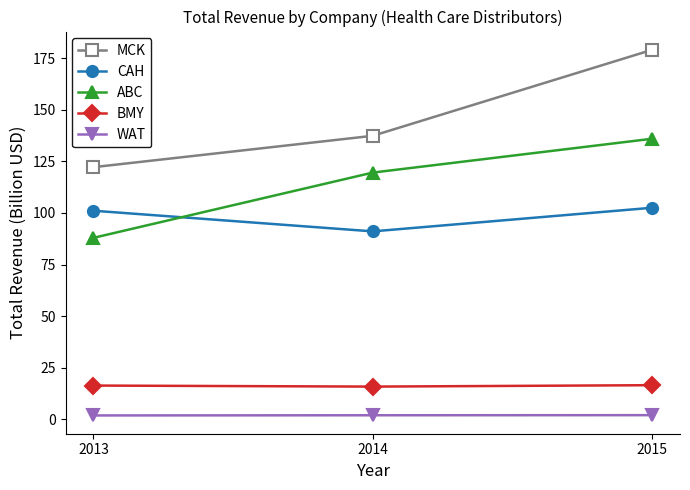

The MCK series shows 137.4 at 2014. True or false?

True